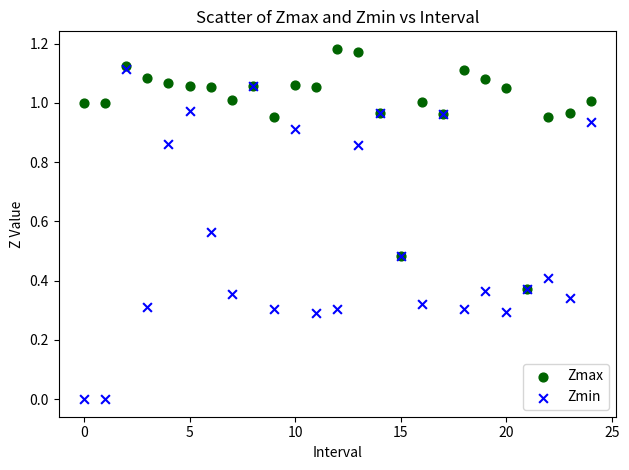

What are all the series names shown in the legend?

Zmax, Zmin